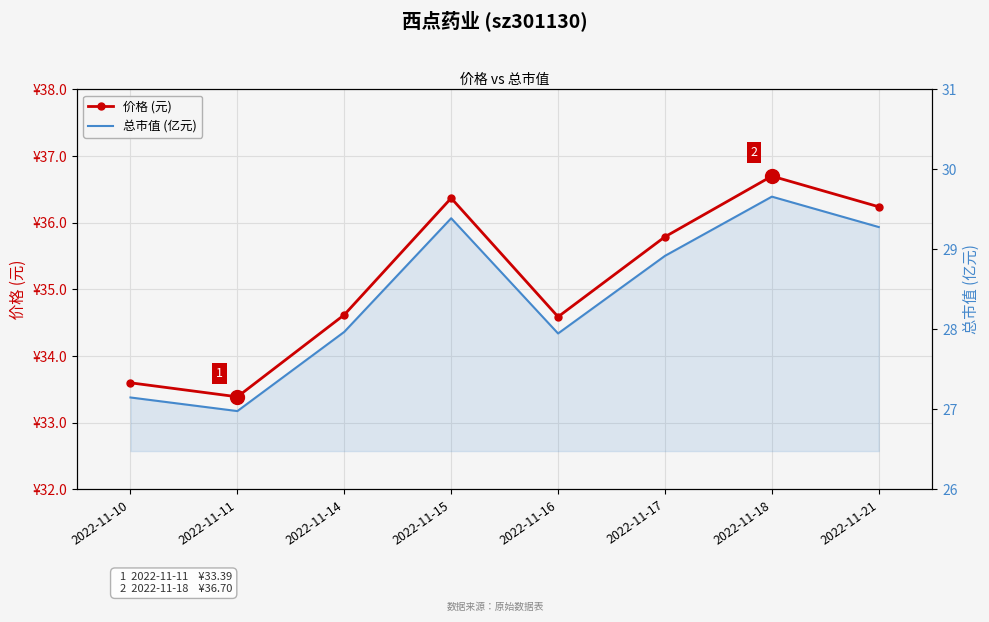

What is the value of the 总市值 (亿元) point at the 1st from the left?

27.1